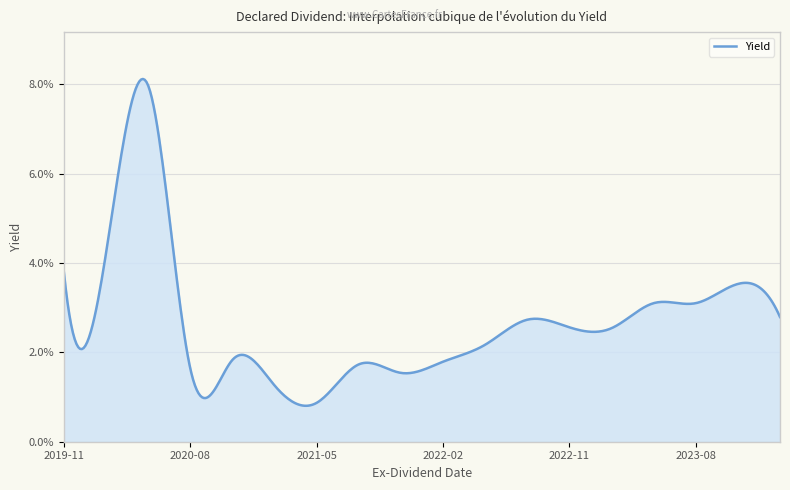

Does the chart have visible grid lines?

Yes